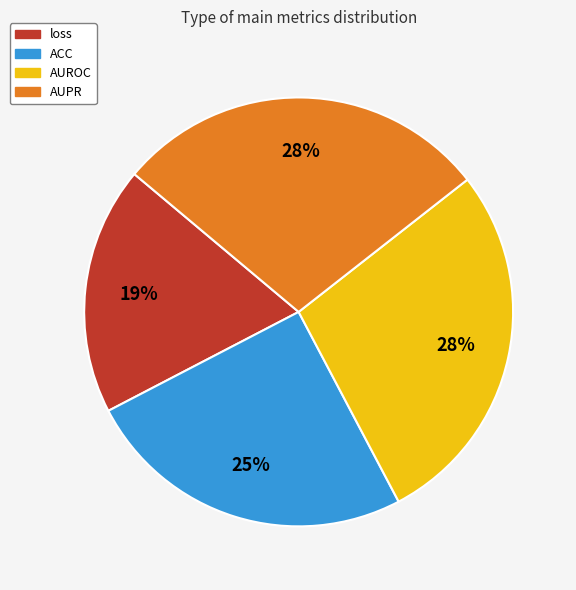

Combined, do loss and AUPR account for over 50%?

No